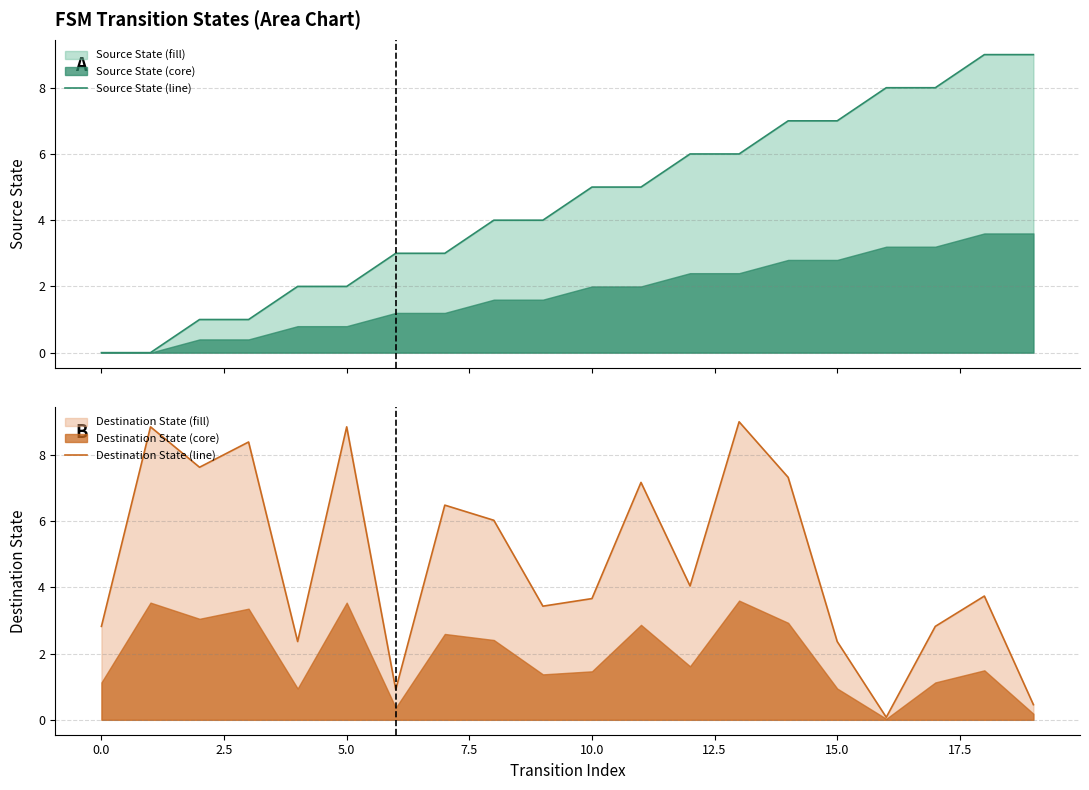

How many lines are shown in the chart?

2